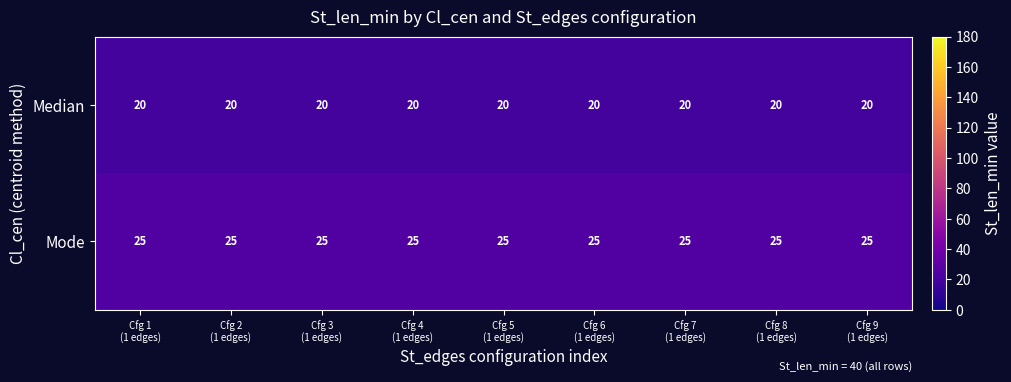

At how many categories does at least one series exceed 22?

9